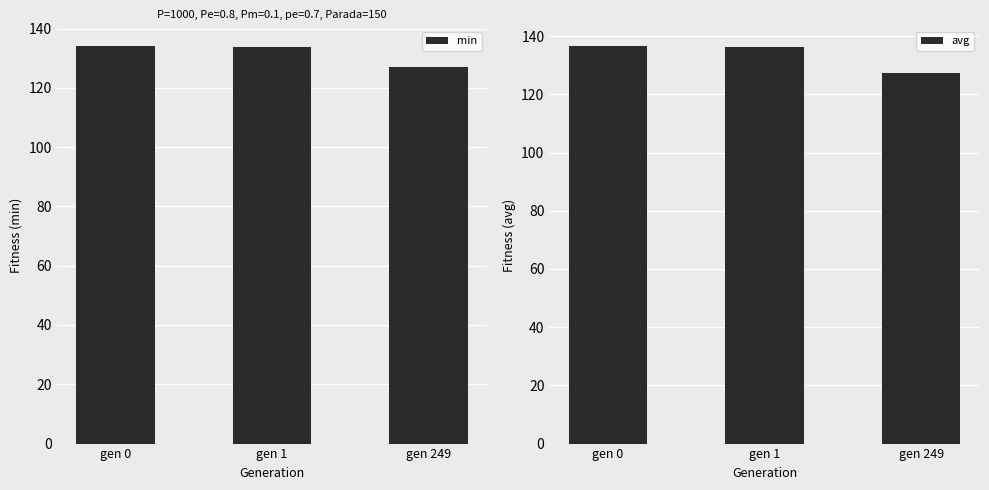

Where is avg nearest to the value 131?

gen 249